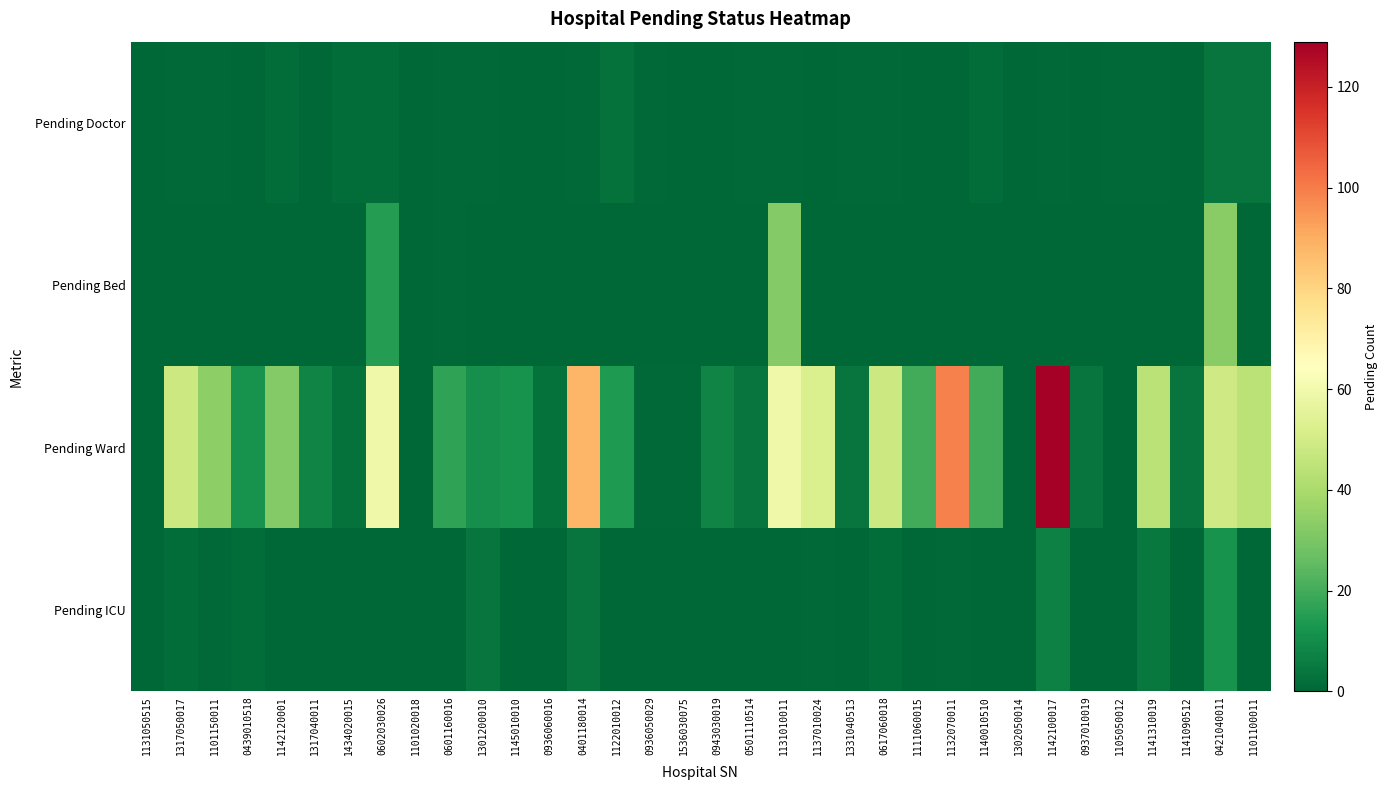

How many data points does each series have?

34